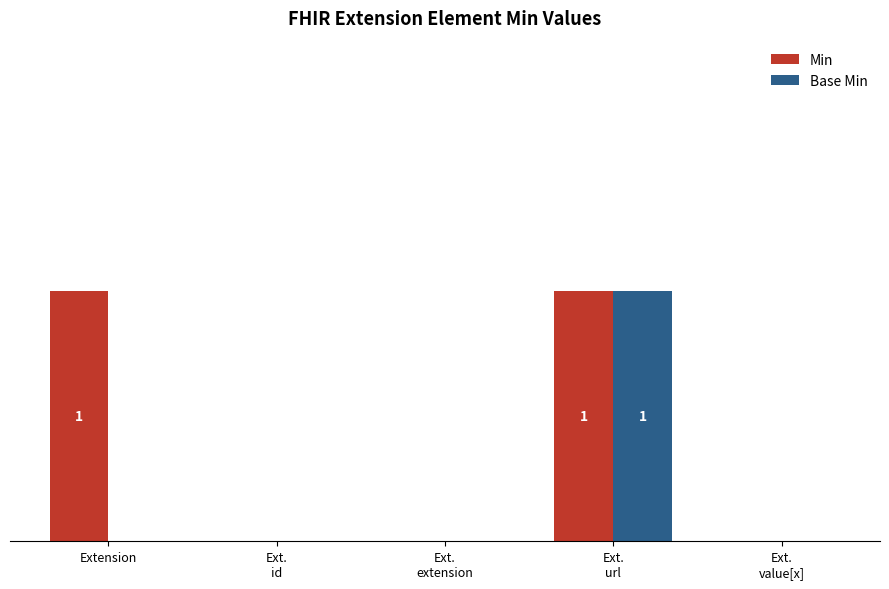

True or false: Base Min has a value of 0 at Ext.
id.

True